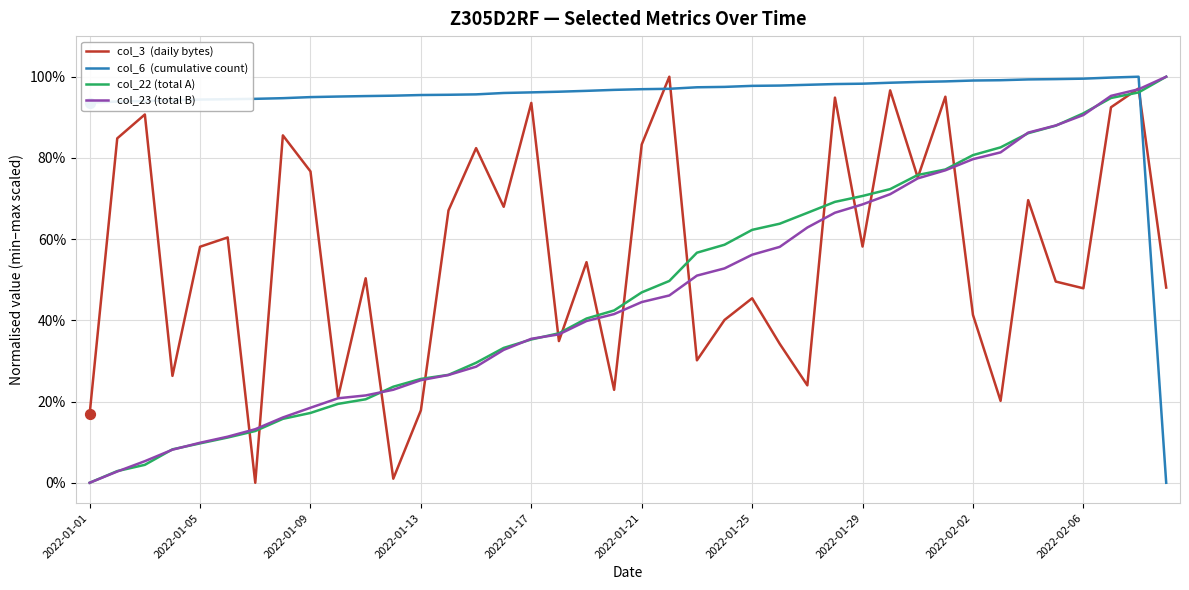

Is this an area chart (filled region under the line)?

No